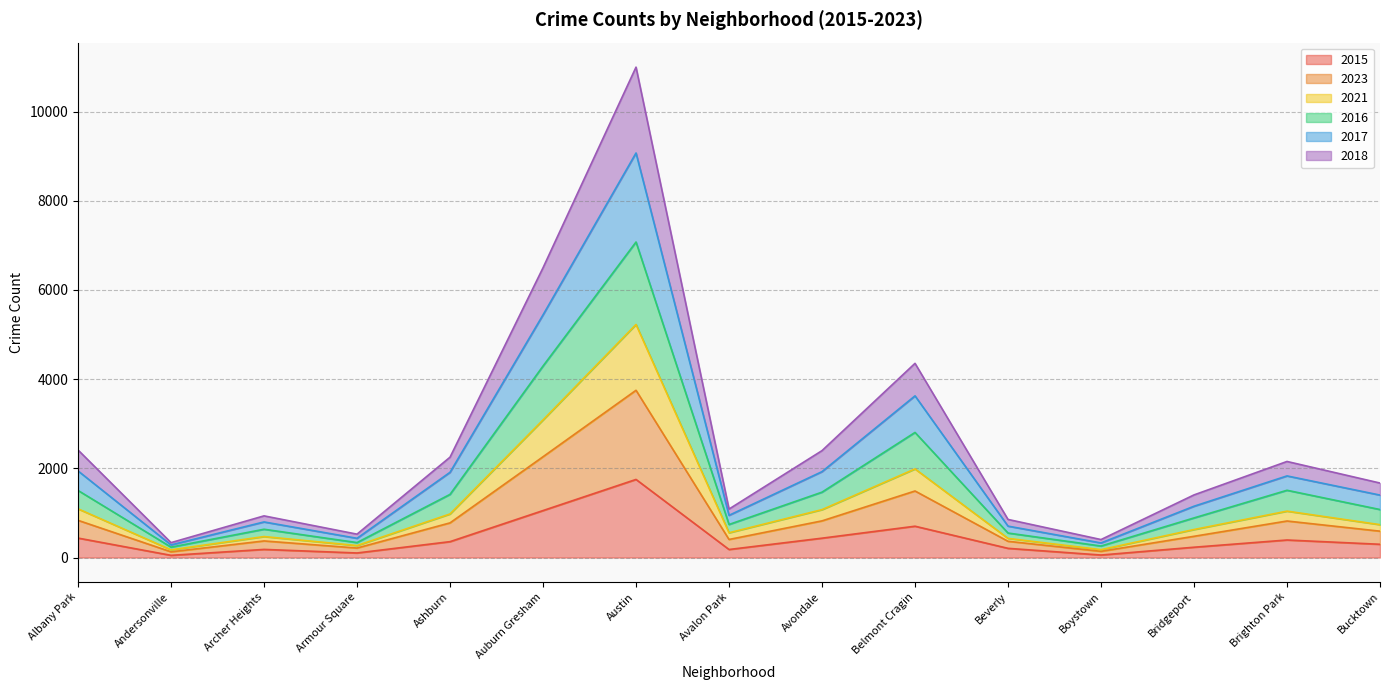

How many lines are shown in the chart?

6